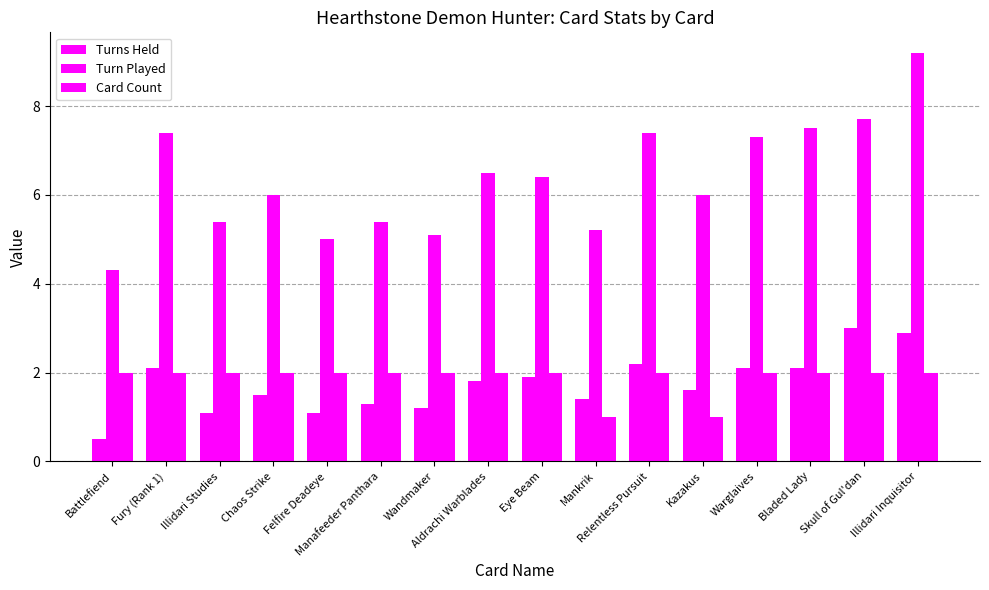

How many values in the Turns Held series exceed 1?

15